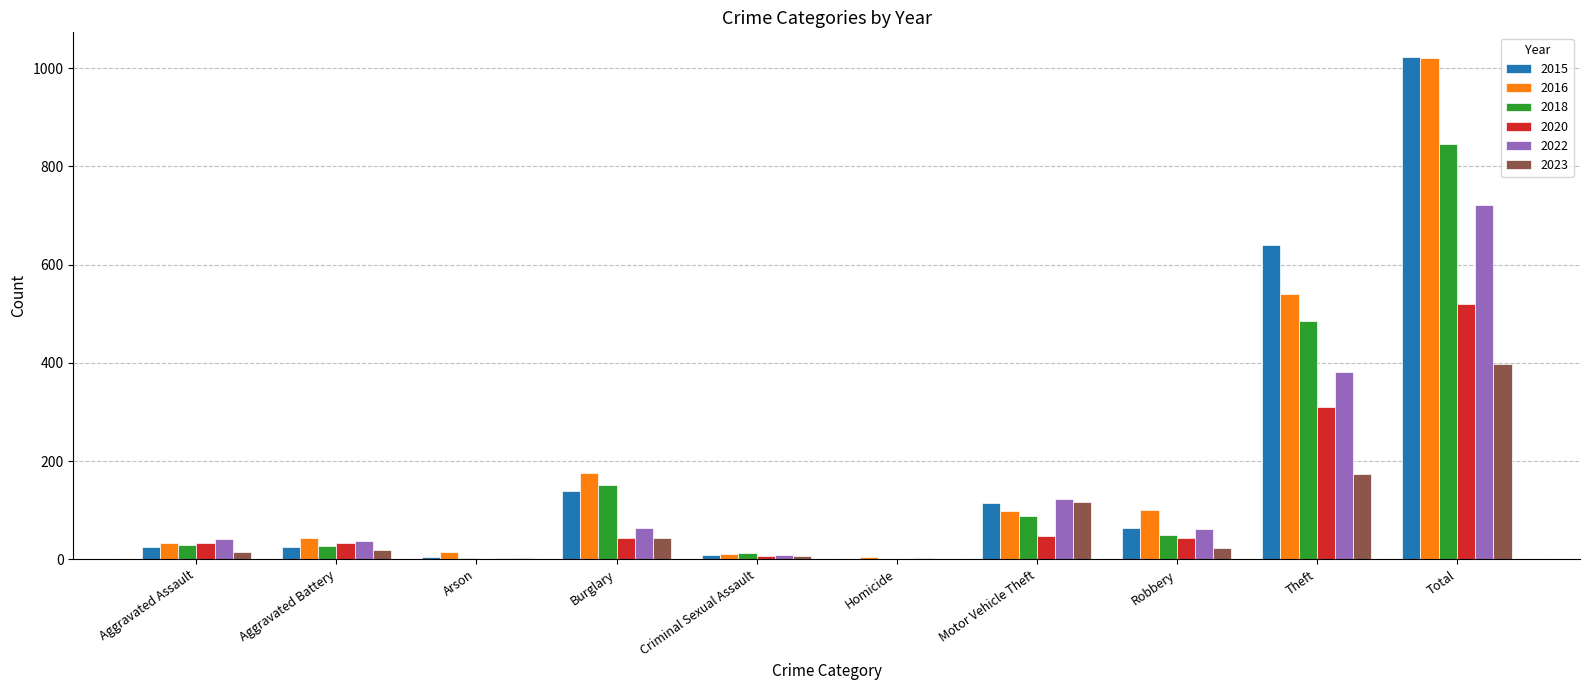

Which category has the highest value across all series?

Total